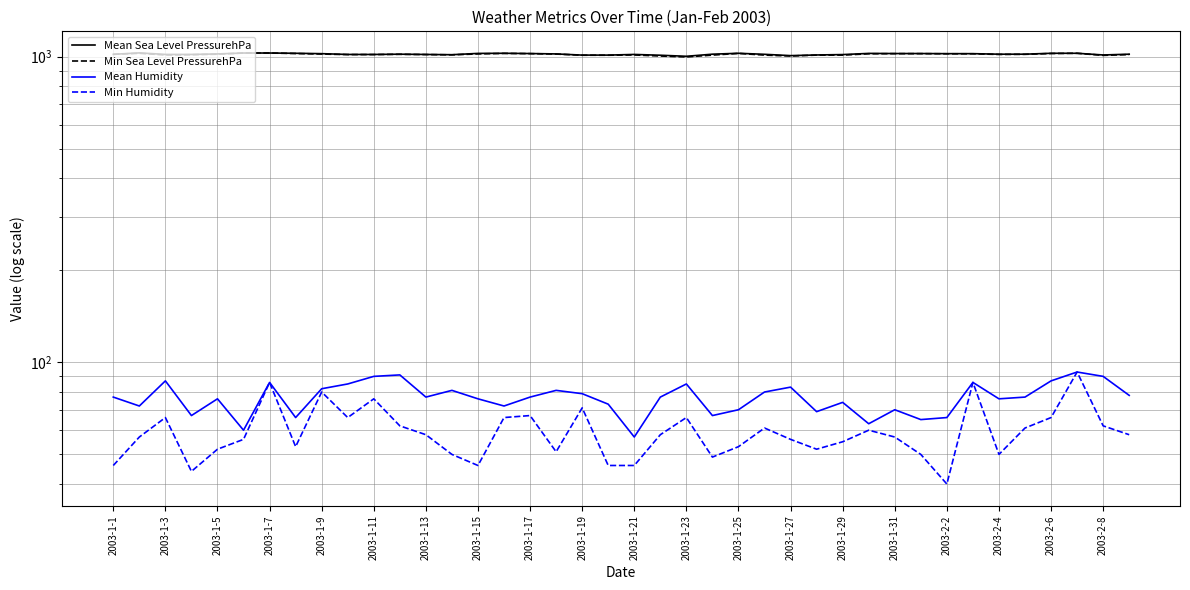

Does the chart have visible grid lines?

Yes